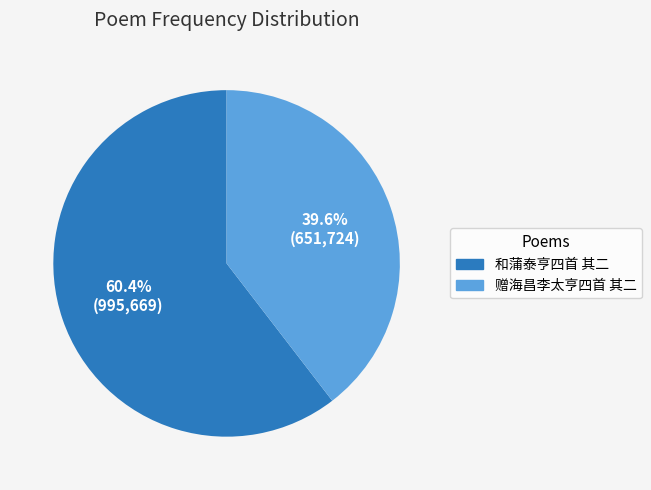

Is there a majority slice in this chart?

Yes